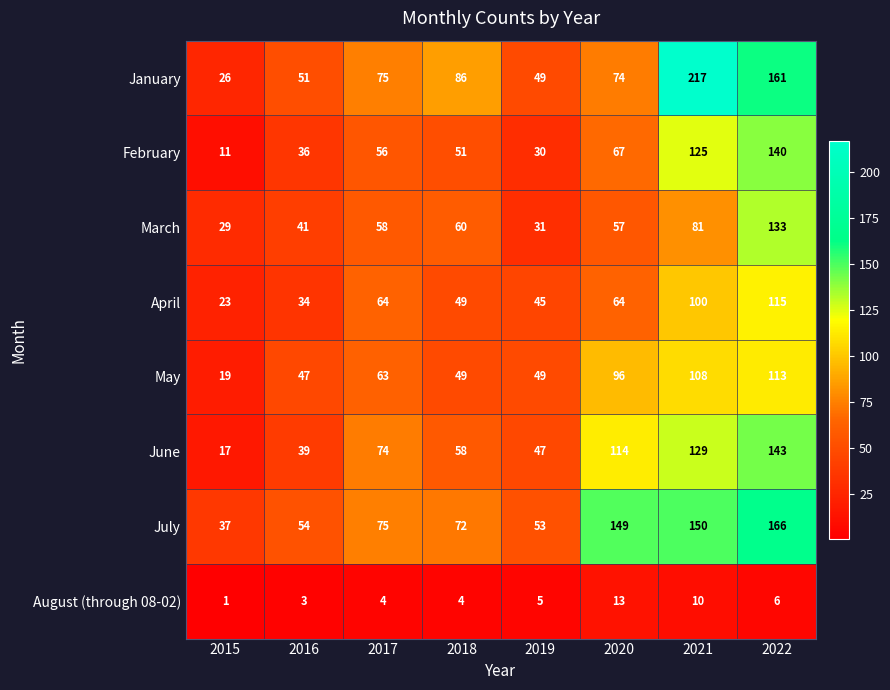

What is the difference between the maximum and minimum values in the May series?

94